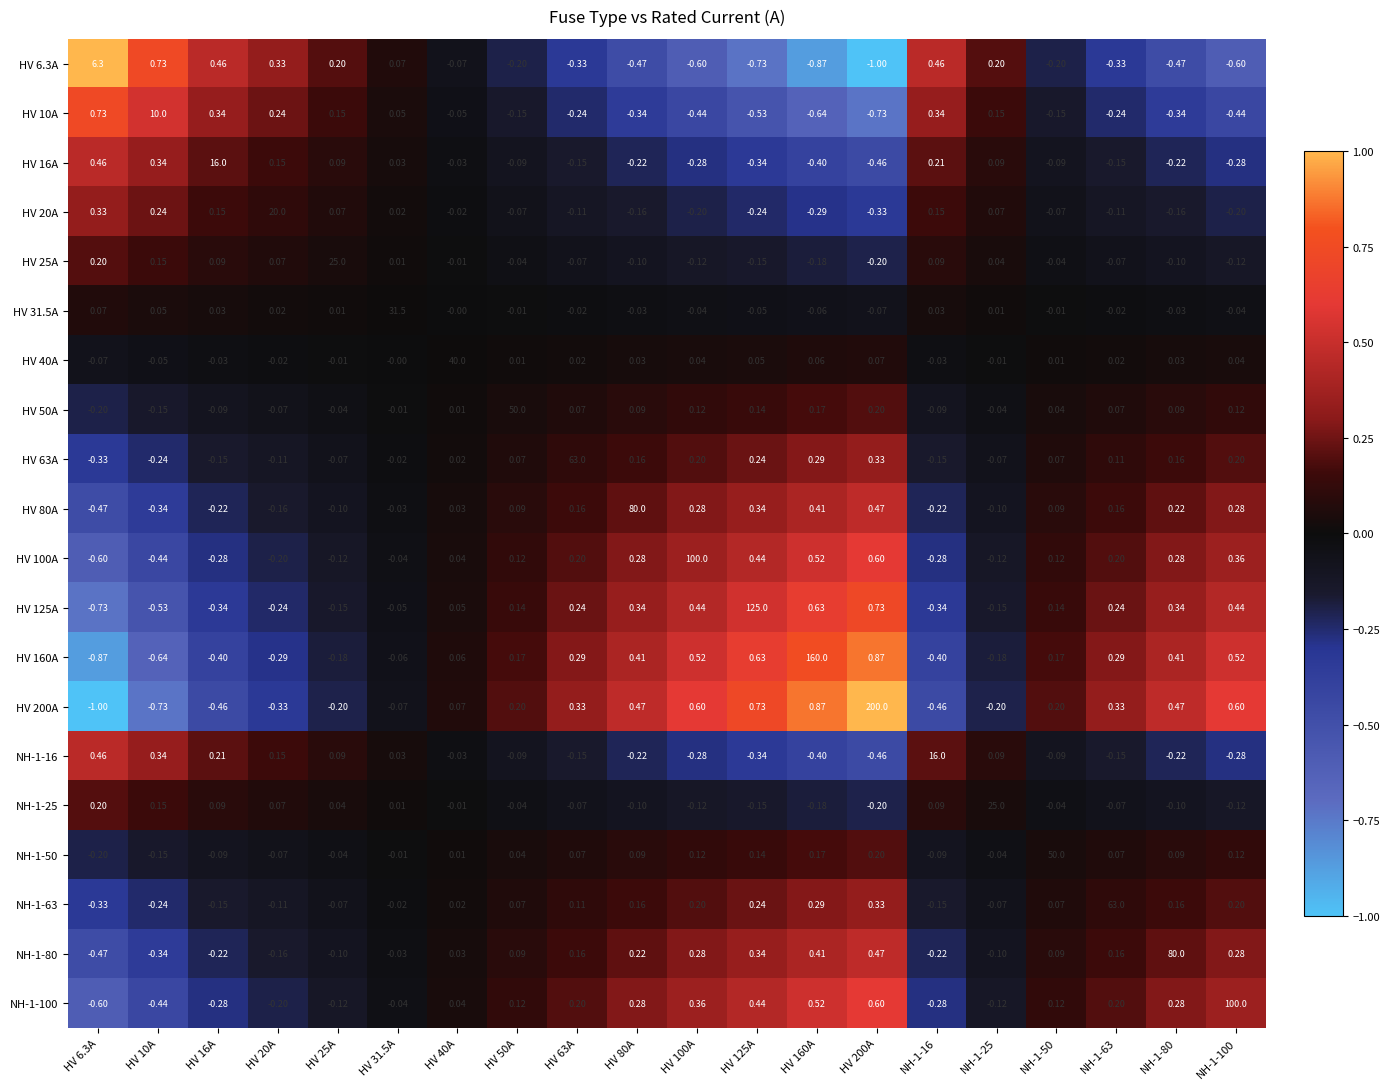

What is the total value across all series at HV 160A?

161.3